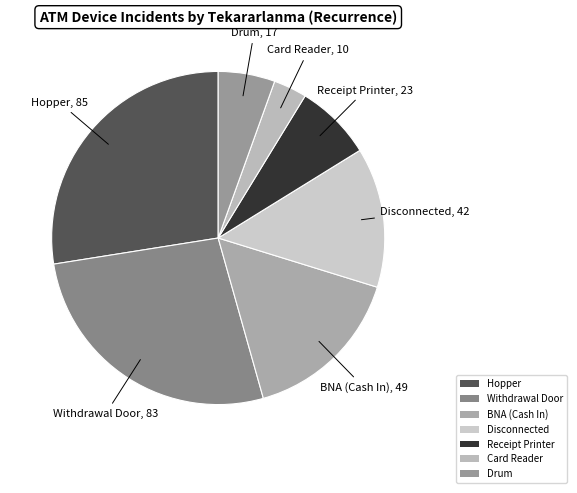

What is the smallest slice in the pie chart?

Card Reader